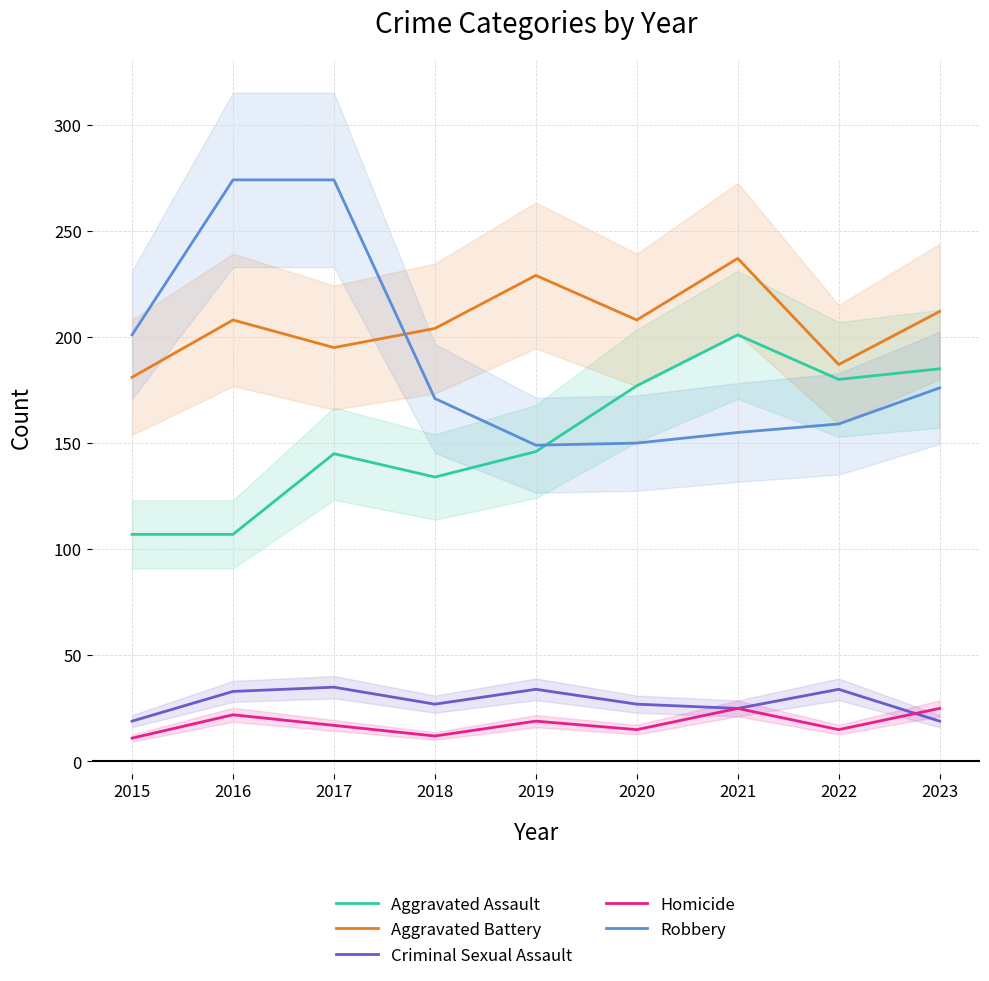

How many interior local peaks does the Aggravated Battery series have?

3